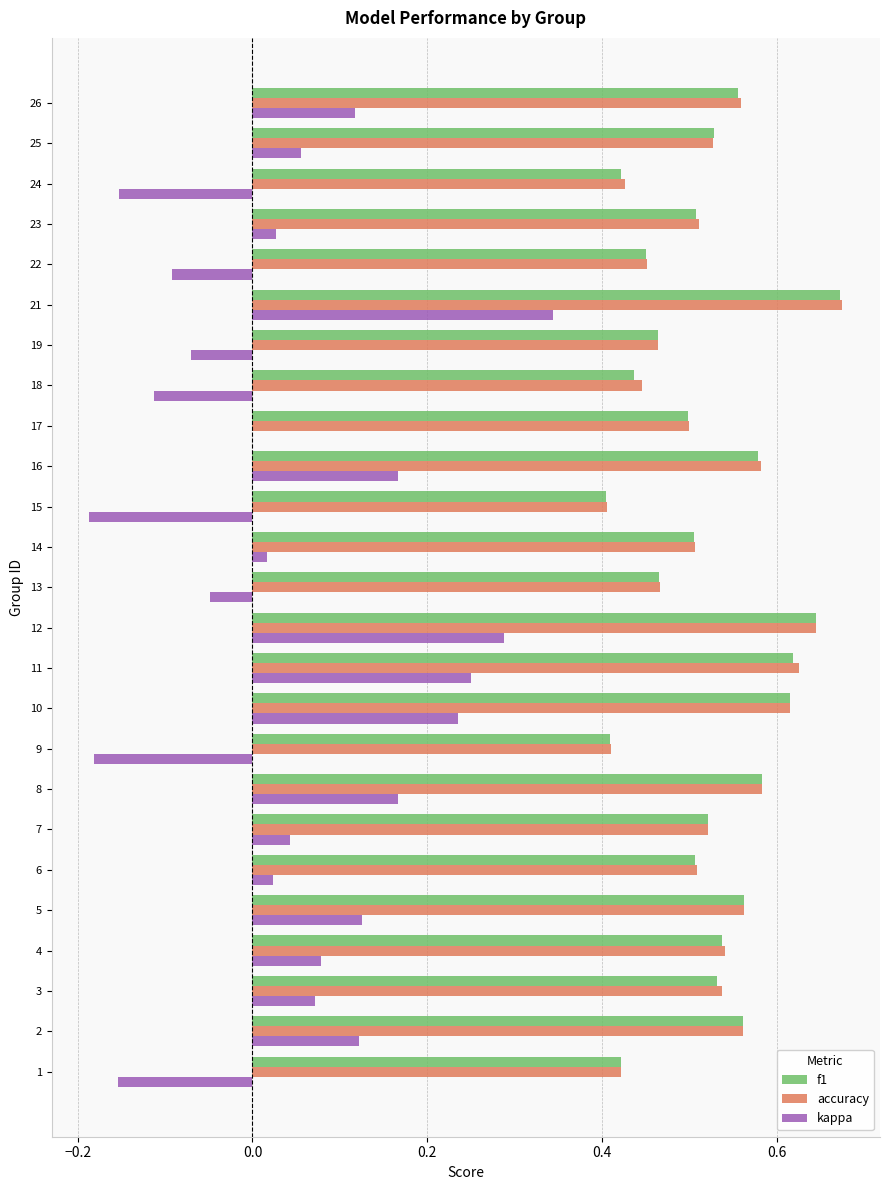

What are all the series names shown in the legend?

f1, accuracy, kappa